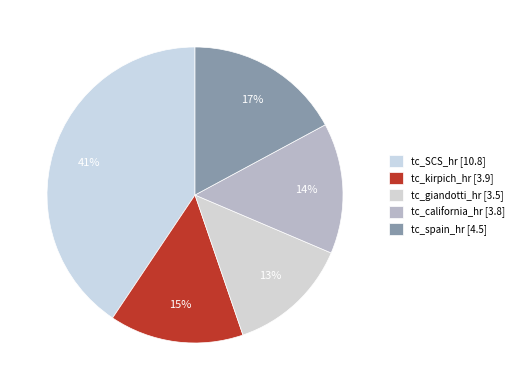

Count the number of slices in the pie.

5